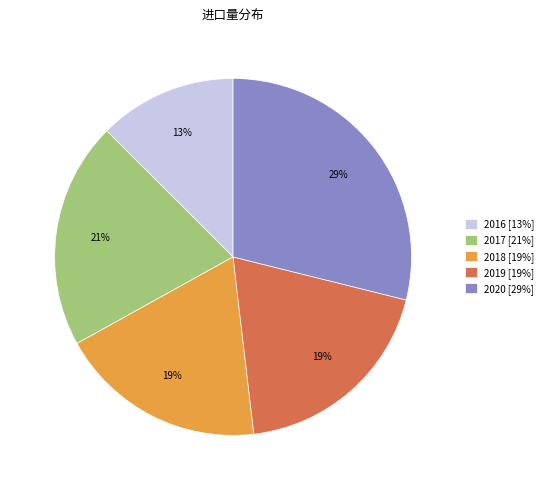

Which has a higher value, 2020 [29%] or 2018 [19%]?

2020 [29%]